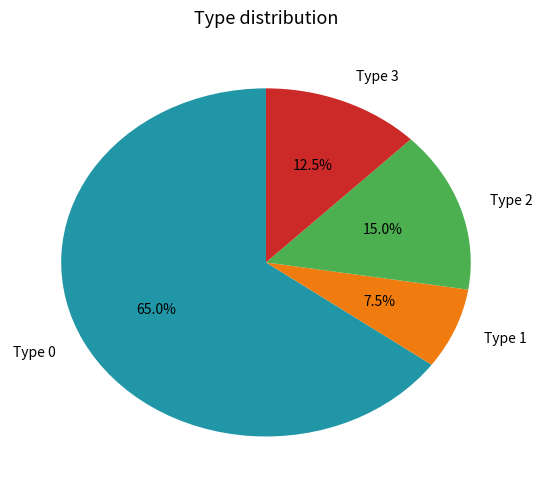

What is the total percentage of Type 3 and Type 0?

77.5%